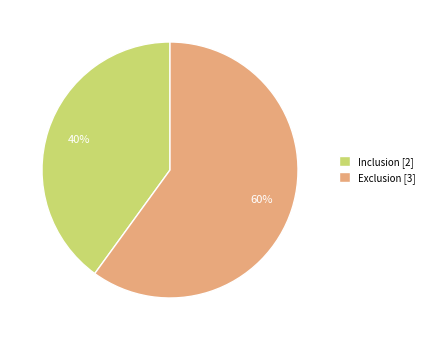

How many segments does this pie chart have?

2